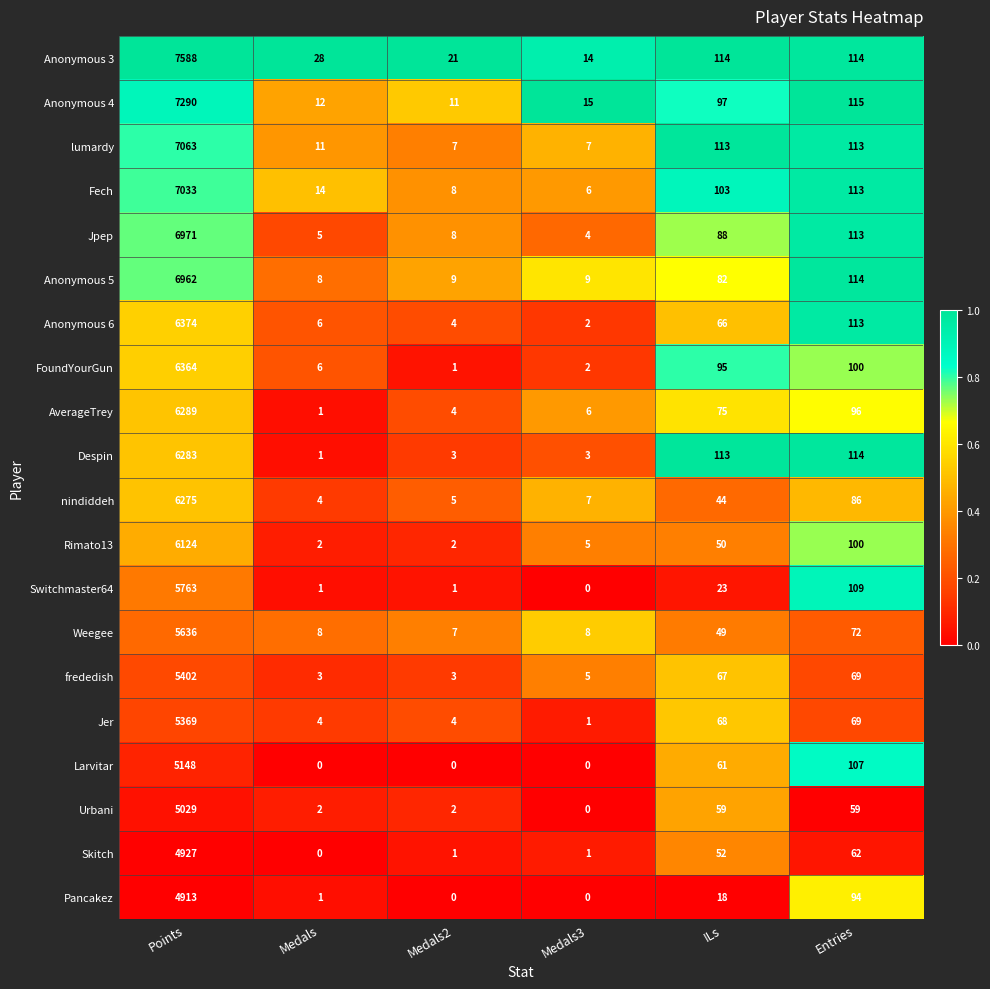

At how many categories does at least one series exceed 0?

6